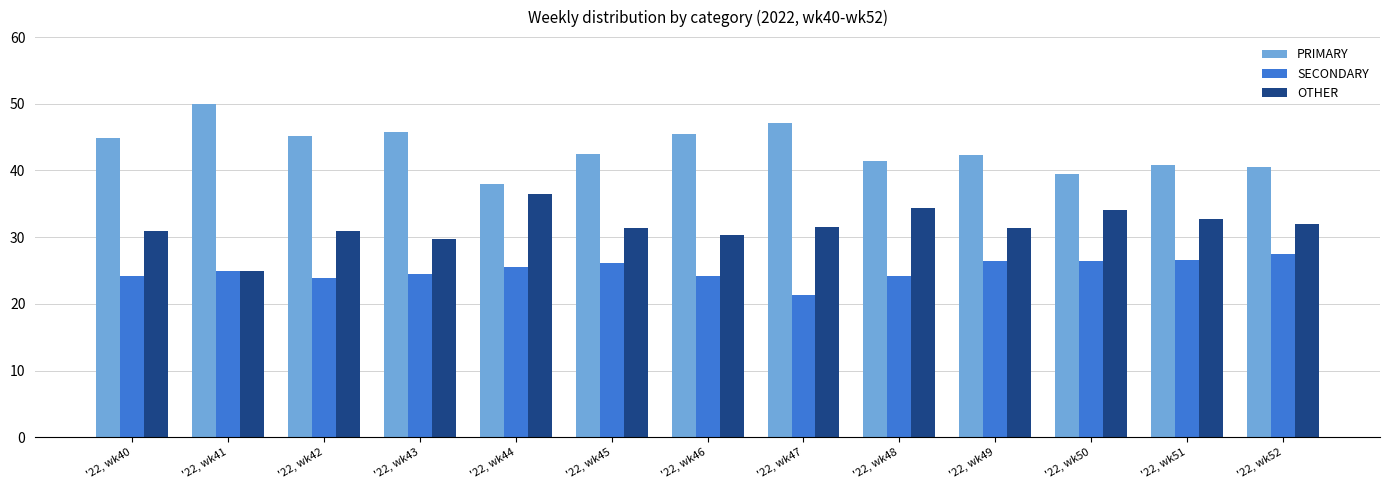

Is the value of OTHER at '22, wk47 greater than the value of SECONDARY at '22, wk42?

Yes